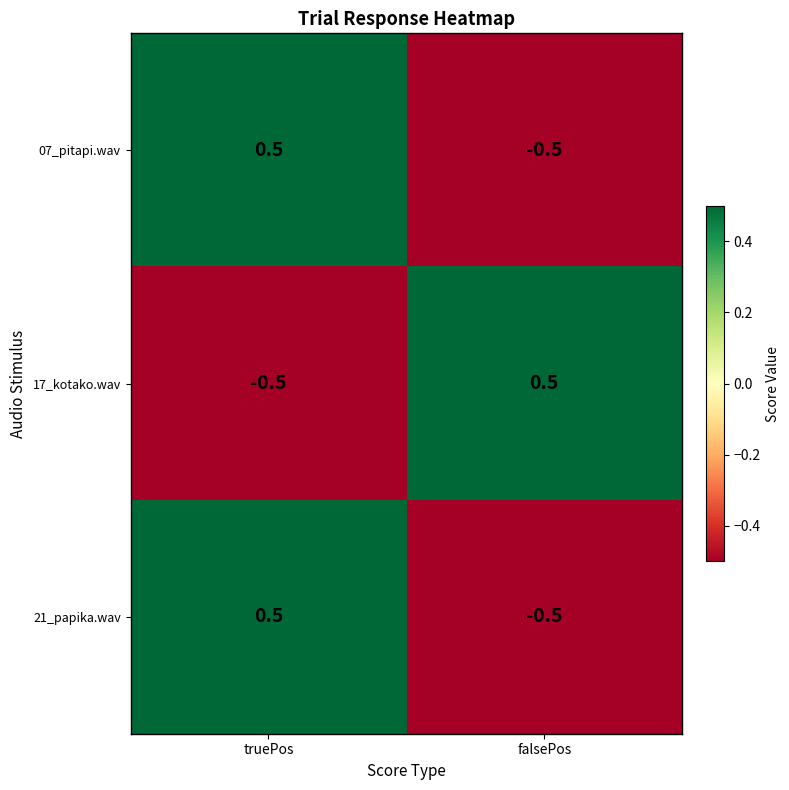

How many series are shown in this chart?

3